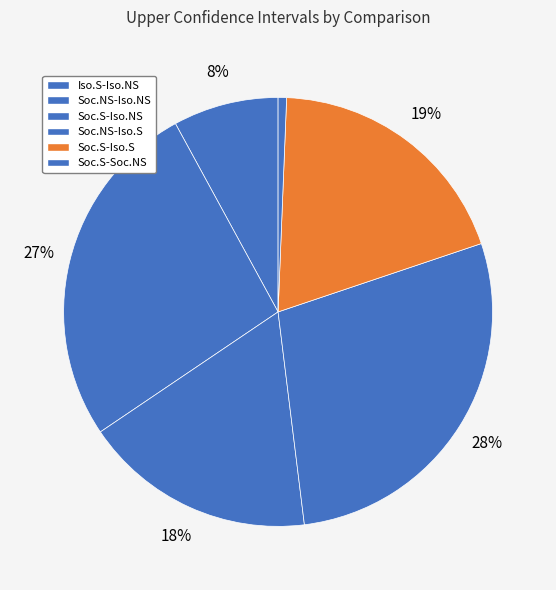

To the nearest percent, what portion does Soc.S-Soc.NS represent?

1%